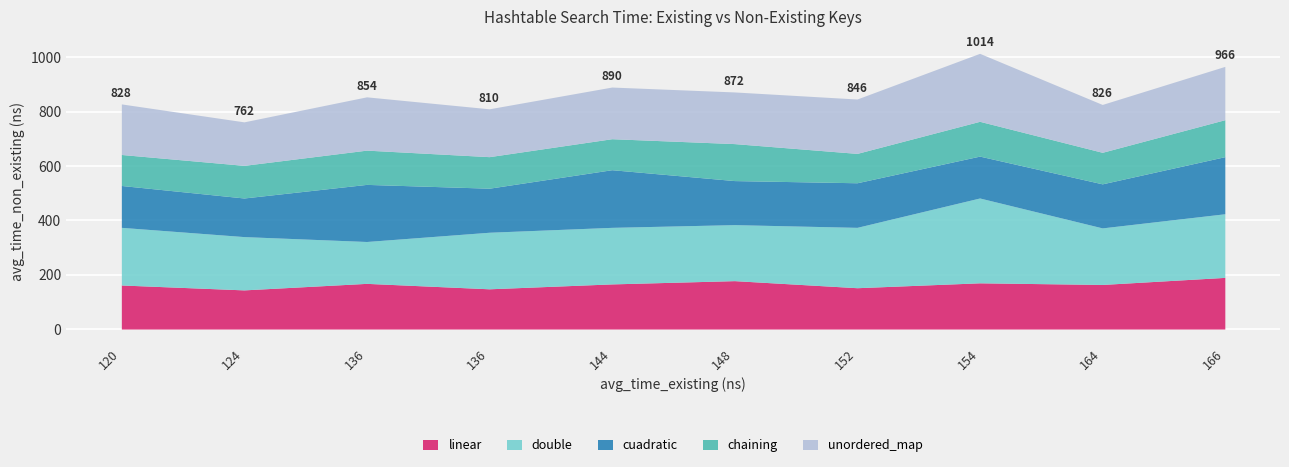

At which label does chaining first exceed 120?

136